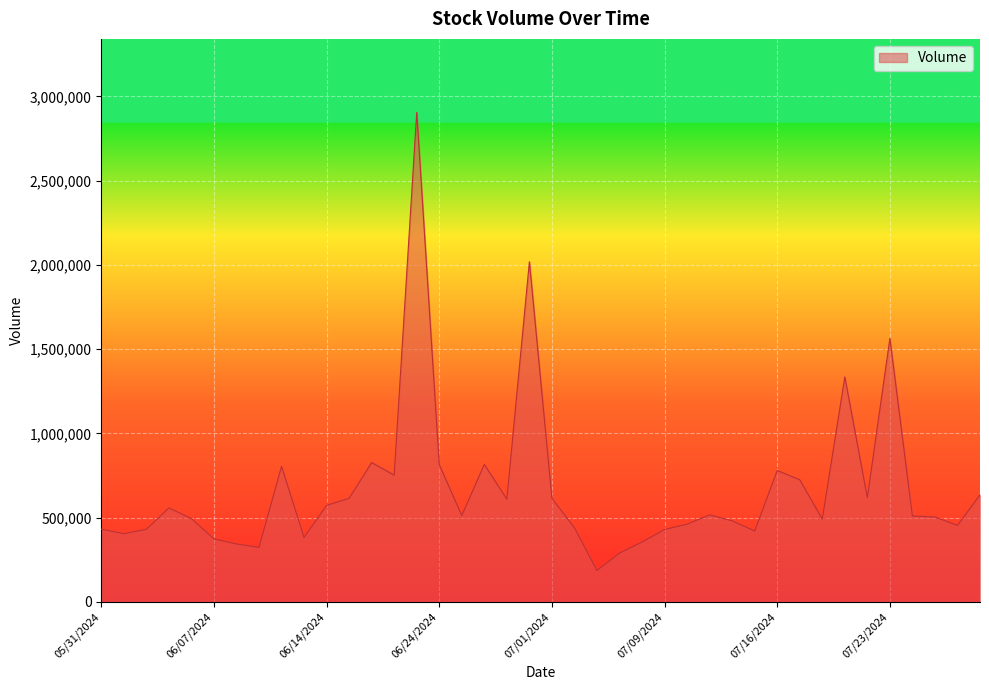

What is the greatest value displayed?

2905486